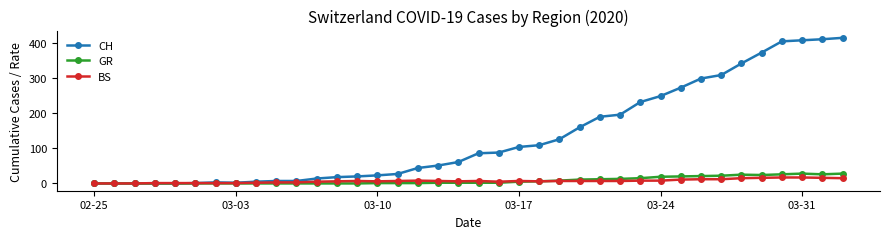

What is the maximum value for GR?

28